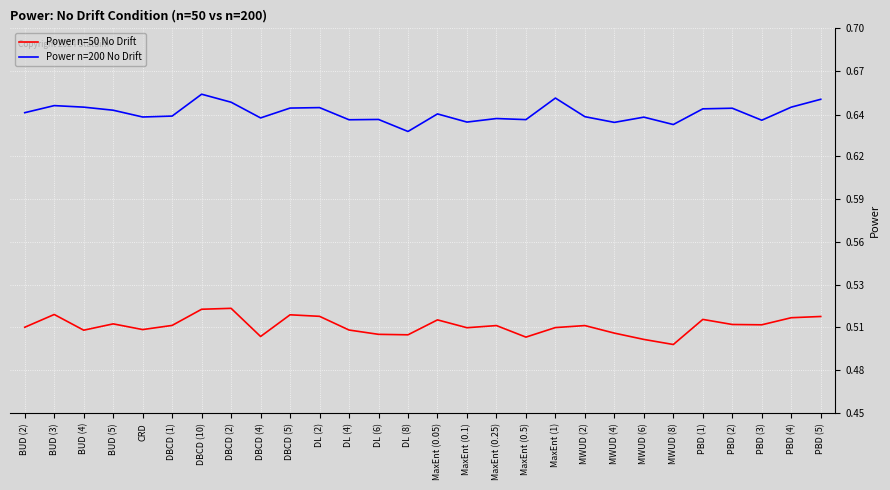

Does the chart have visible grid lines?

Yes